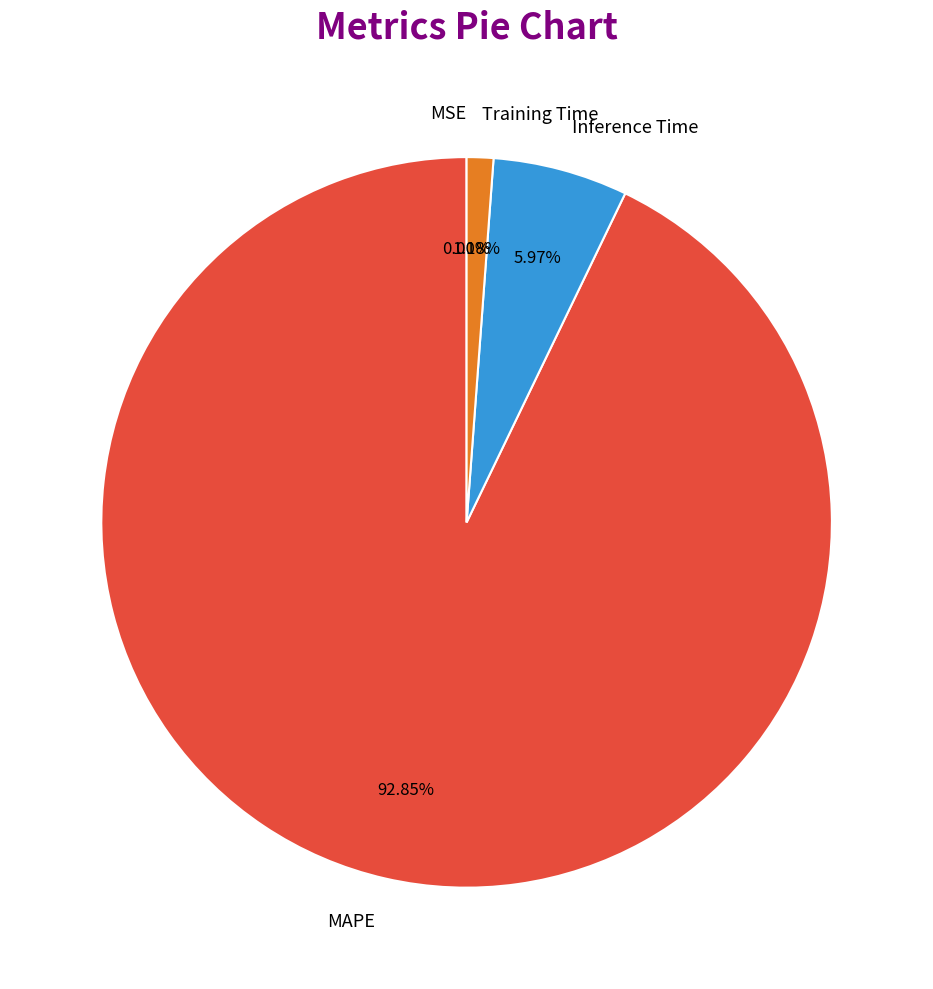

What is the majority slice?

MAPE